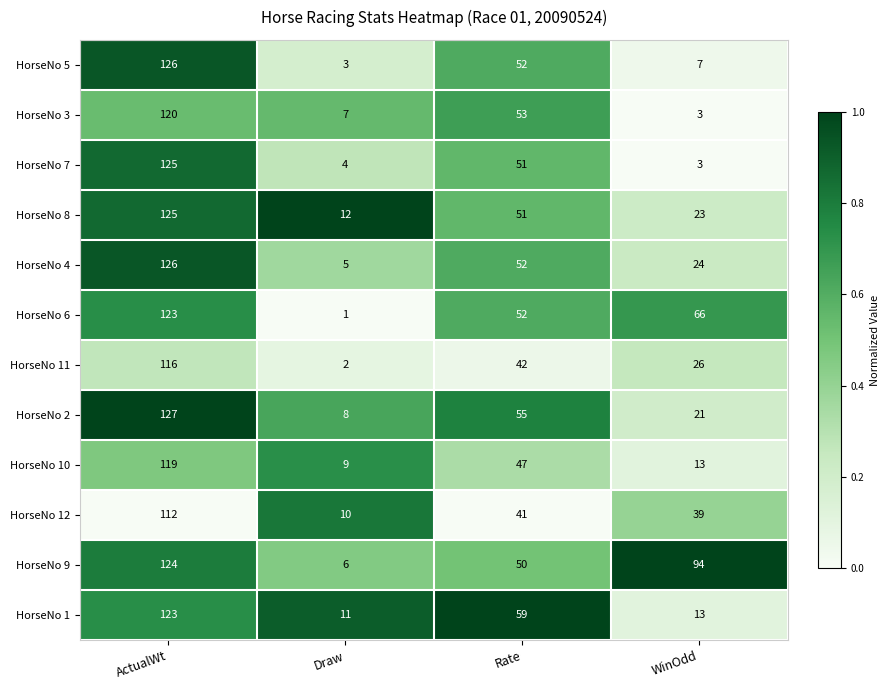

Between ActualWt and Draw, which series saw the biggest shift?

HorseNo 5